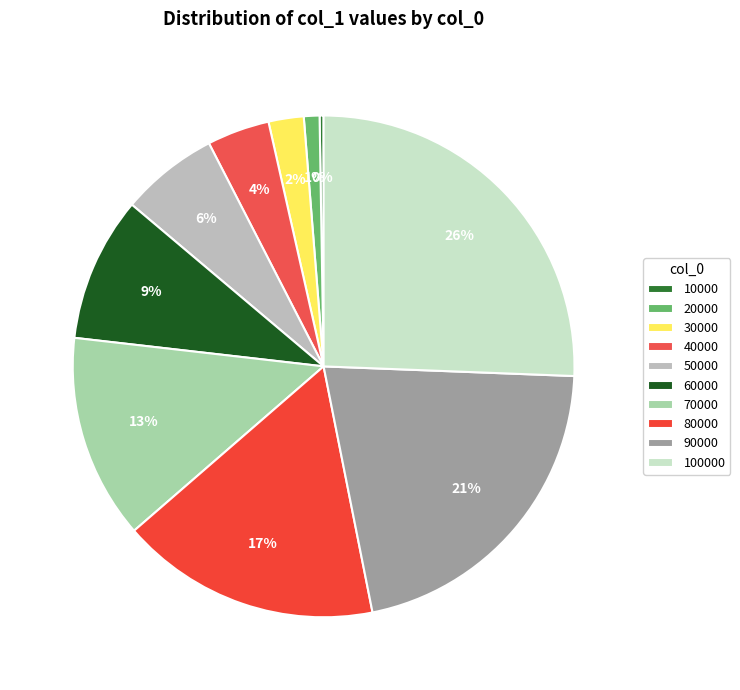

Rank the categories by value from lowest to highest.

10000, 20000, 30000, 40000, 50000, 60000, 70000, 80000, 90000, 100000